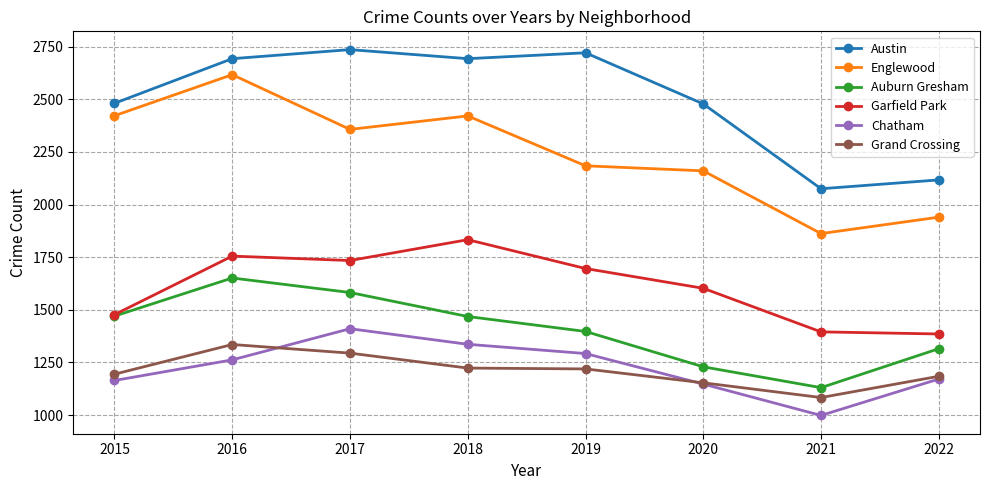

Which series changed the most between 2016 and 2019?

Englewood